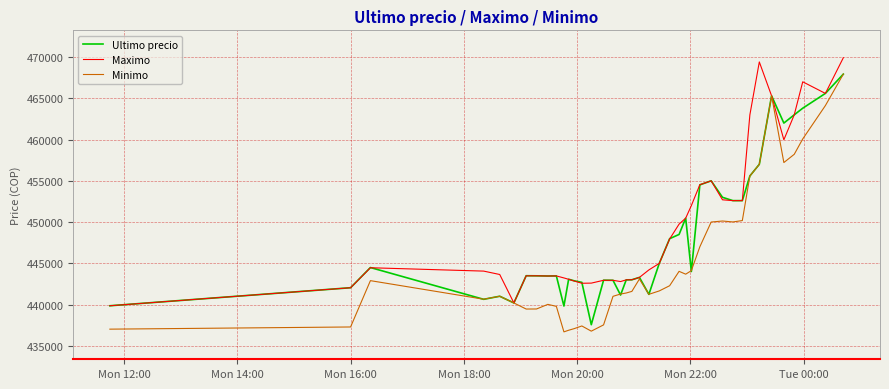

What is the highest value of the Ultimo precio series?

467932